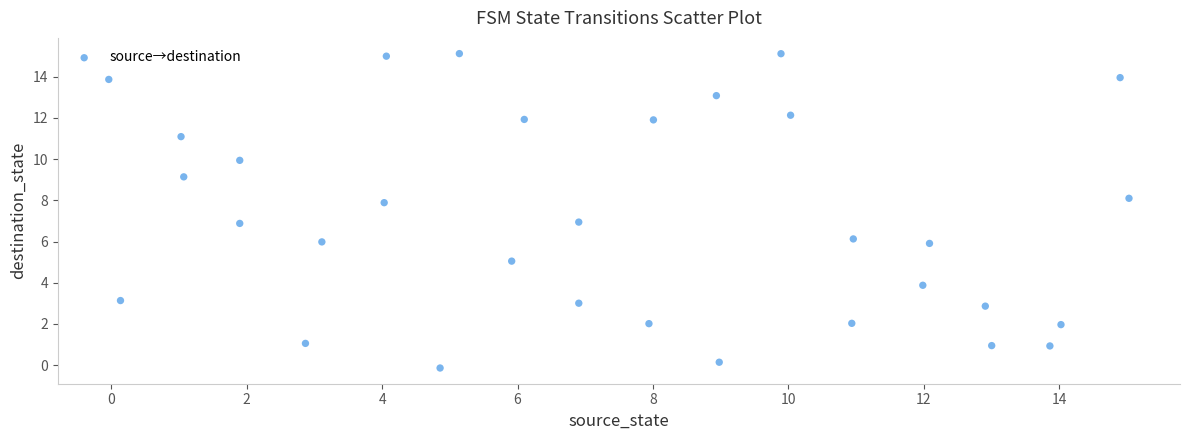

What is the range of X values (max minus min)?

15.1